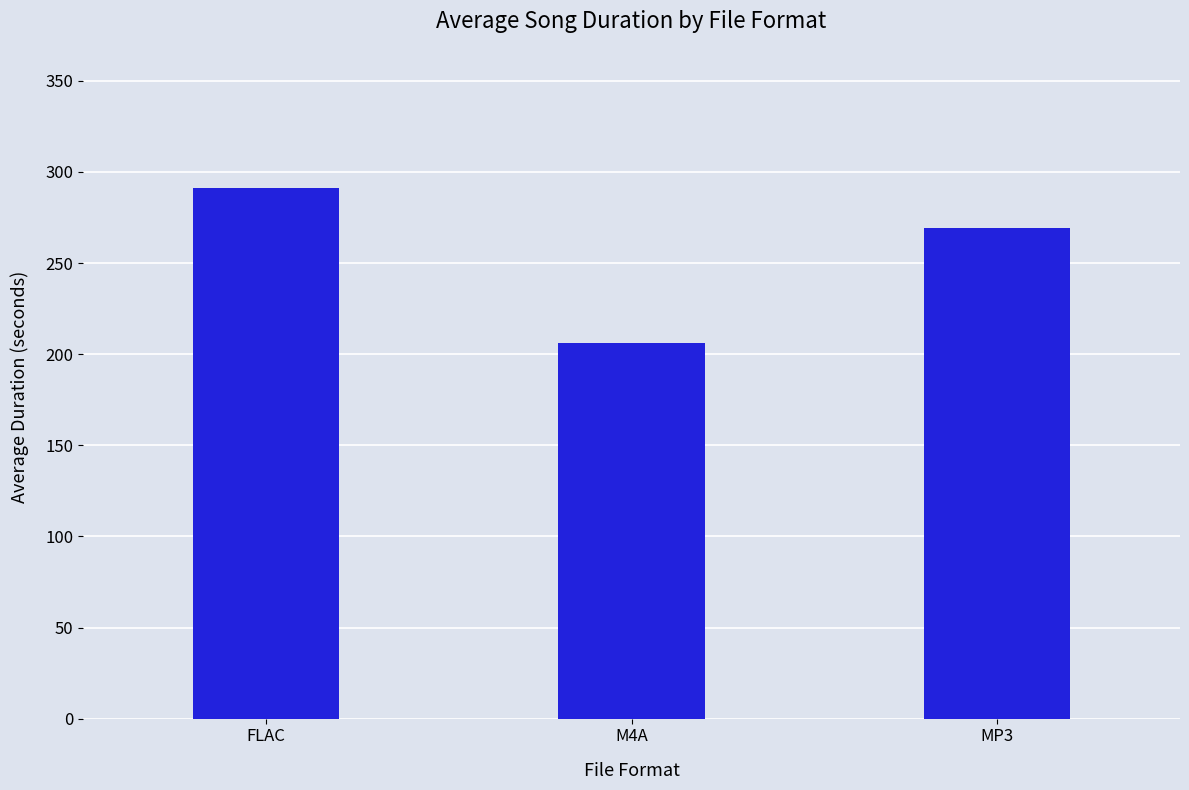

List the labels in order of value, smallest first.

M4A, MP3, FLAC